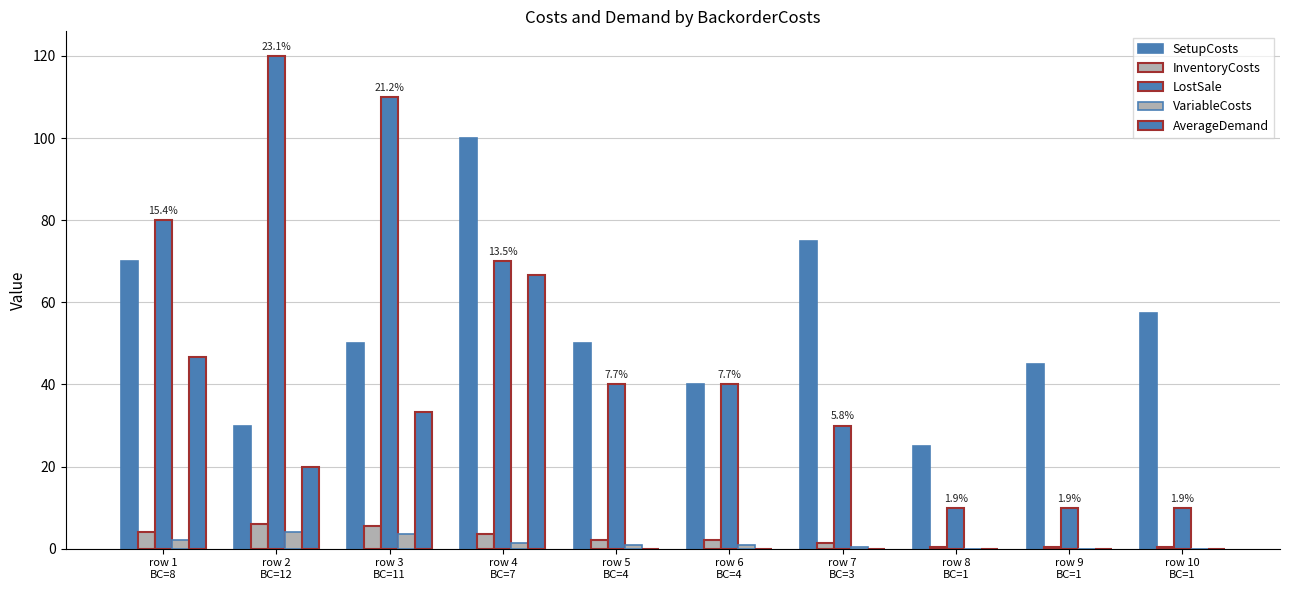

Are the bars horizontal?

No